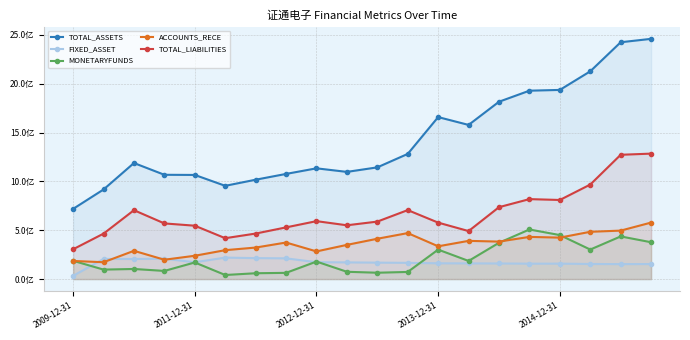

What is the highest value of the TOTAL_LIABILITIES series?

1284706649.1